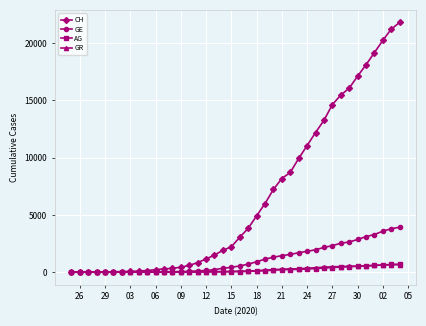

Which series has the largest total across all categories?

CH